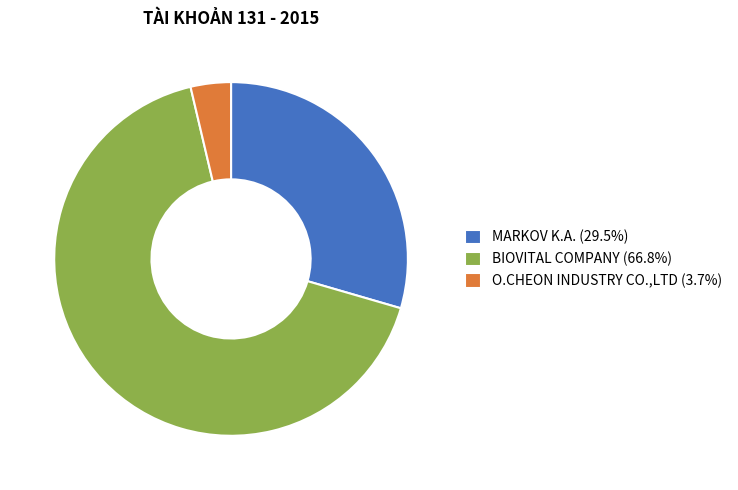

Does O.CHEON INDUSTRY CO.,LTD (3.7%) account for over 50% of the chart?

No